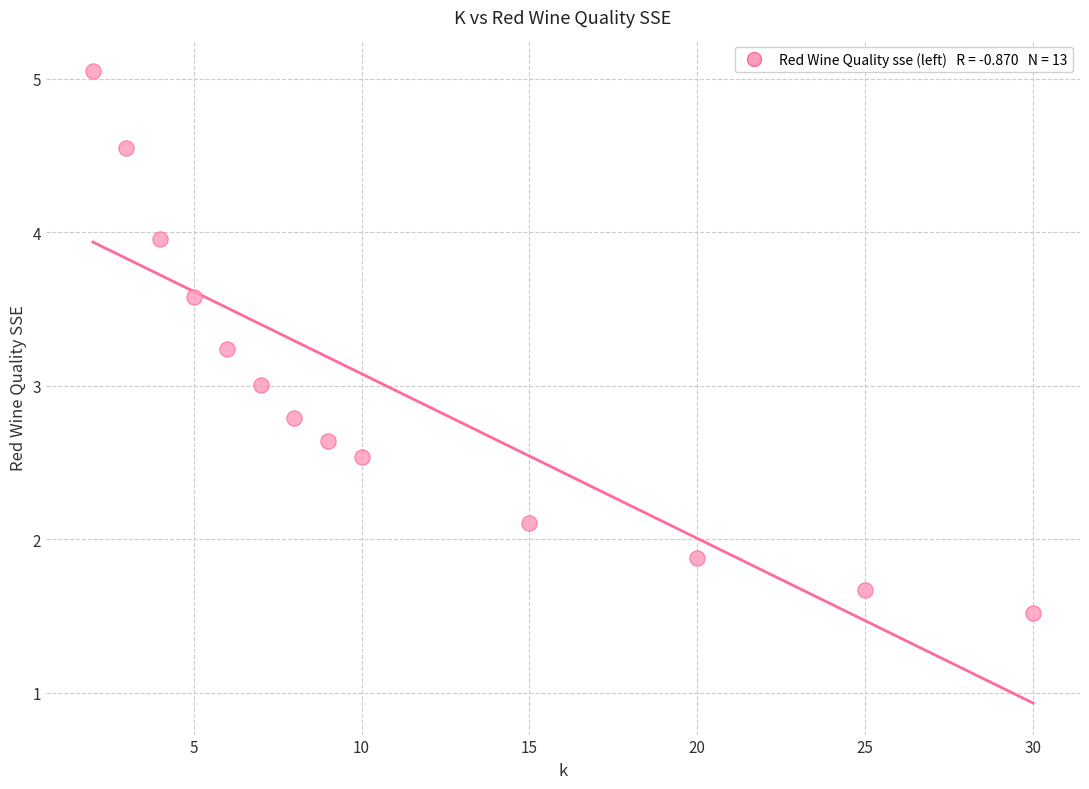

What is the range of Y values (max minus min)?

3.5